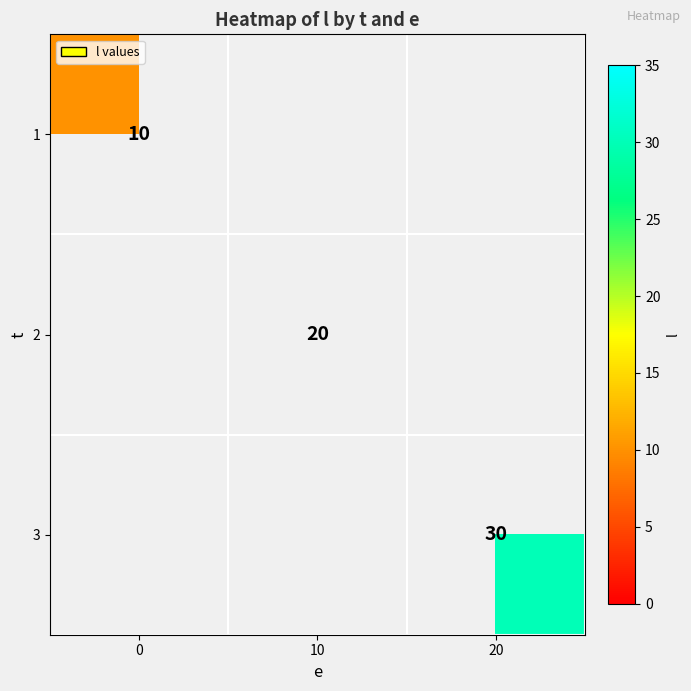

True or false: 3 has a value of 30 at 20.

True